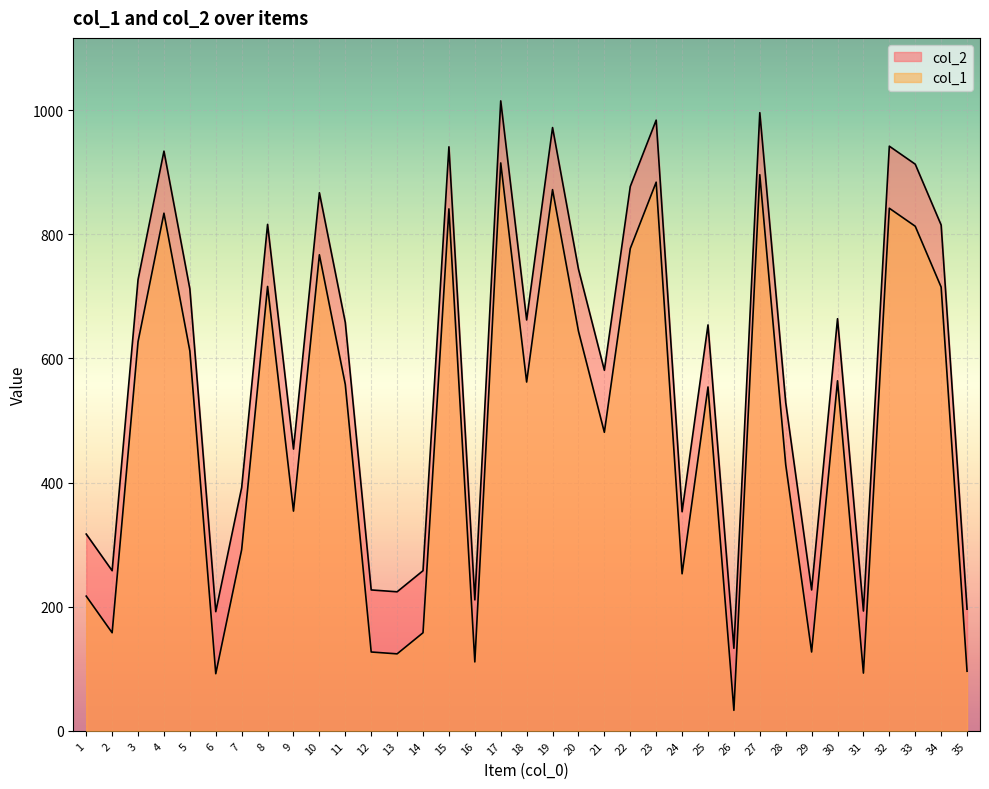

At which category does the chart reach its peak across all series?

17